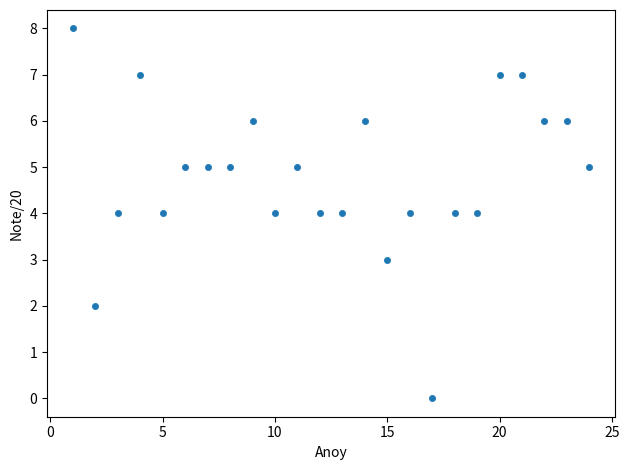

What is the range of X values (max minus min)?

23